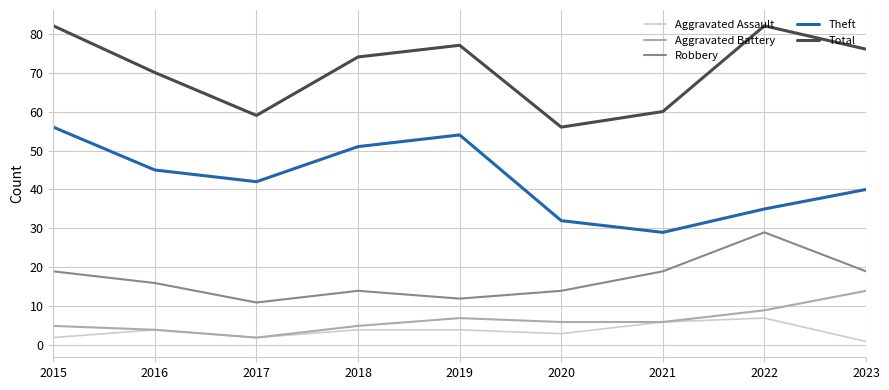

Rank the series at 2023 from lowest to highest value.

Aggravated Assault, Aggravated Battery, Robbery, Theft, Total